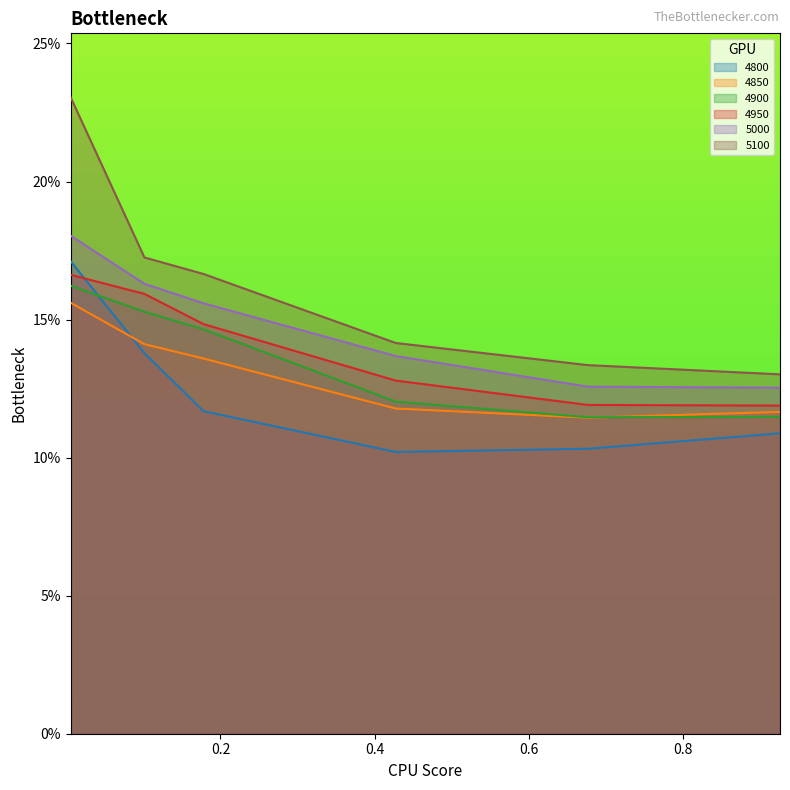

How many distinct data groups are displayed?

6